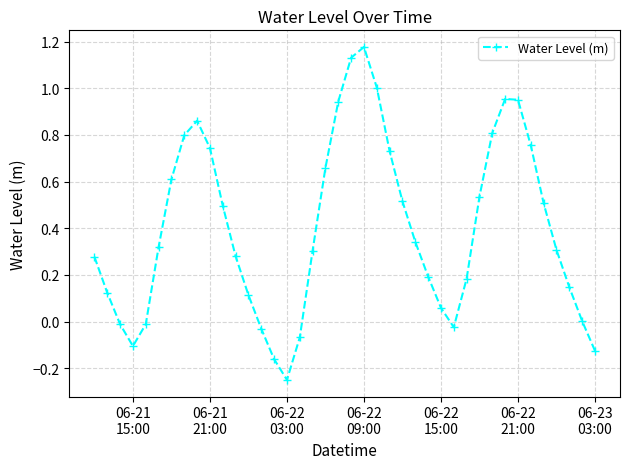

What is the sum of all values?

16.0